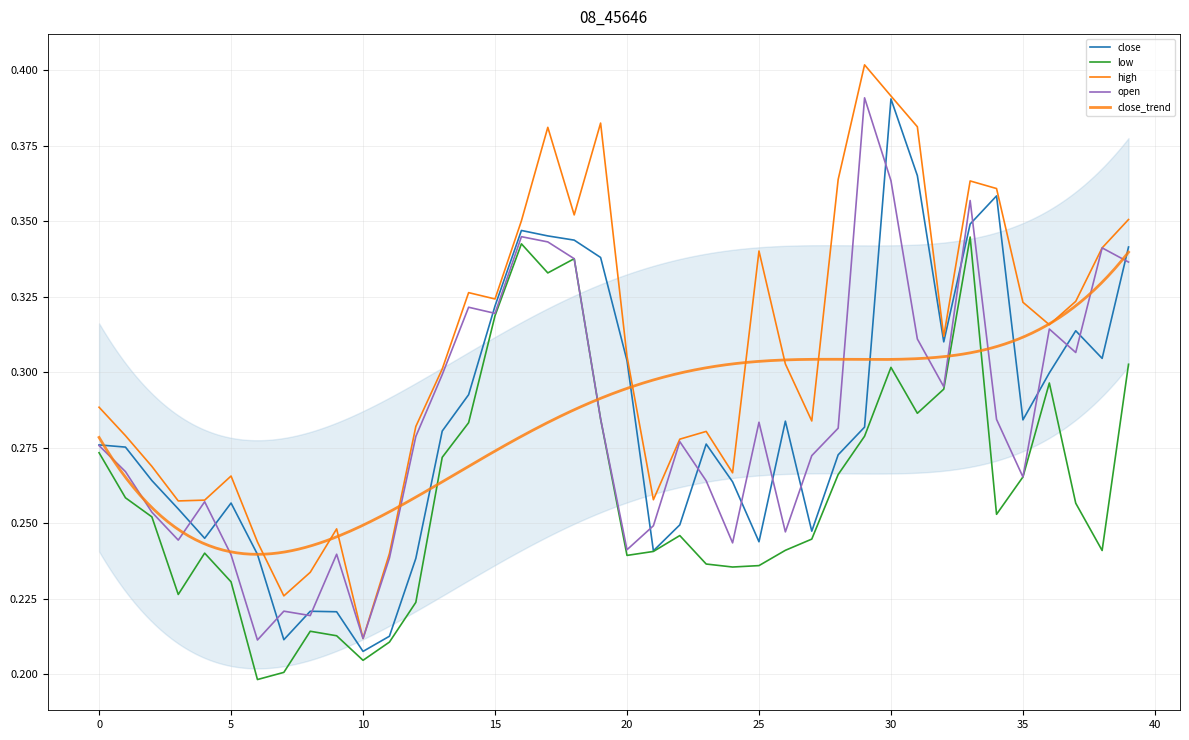

True or false: low has a value of 0.1 at 2.

False